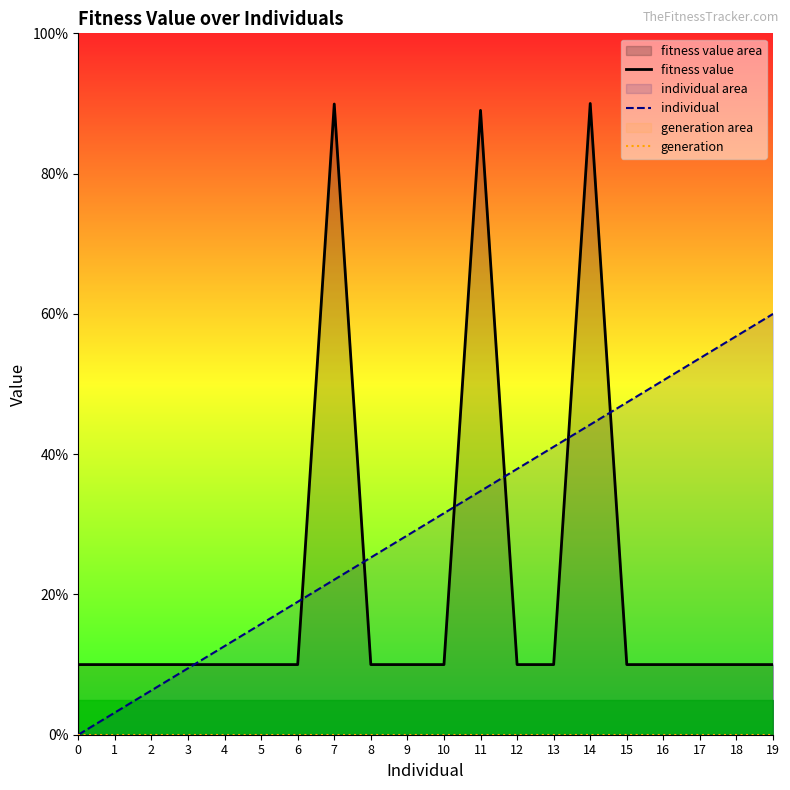

List the series in order of their peak value, highest first.

fitness value, individual, generation